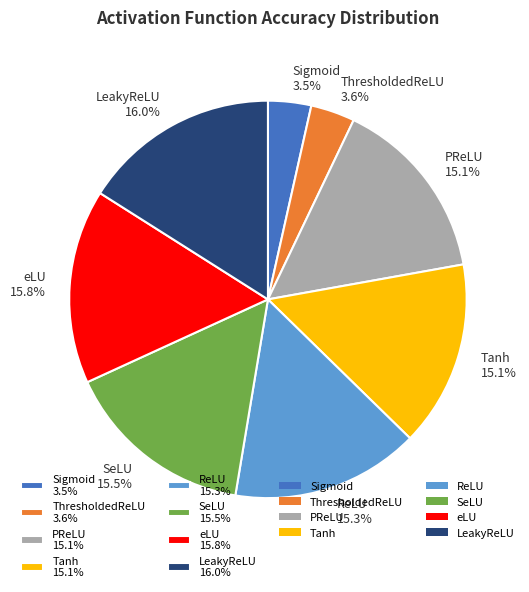

Is there any slice that represents more than half of the pie?

No